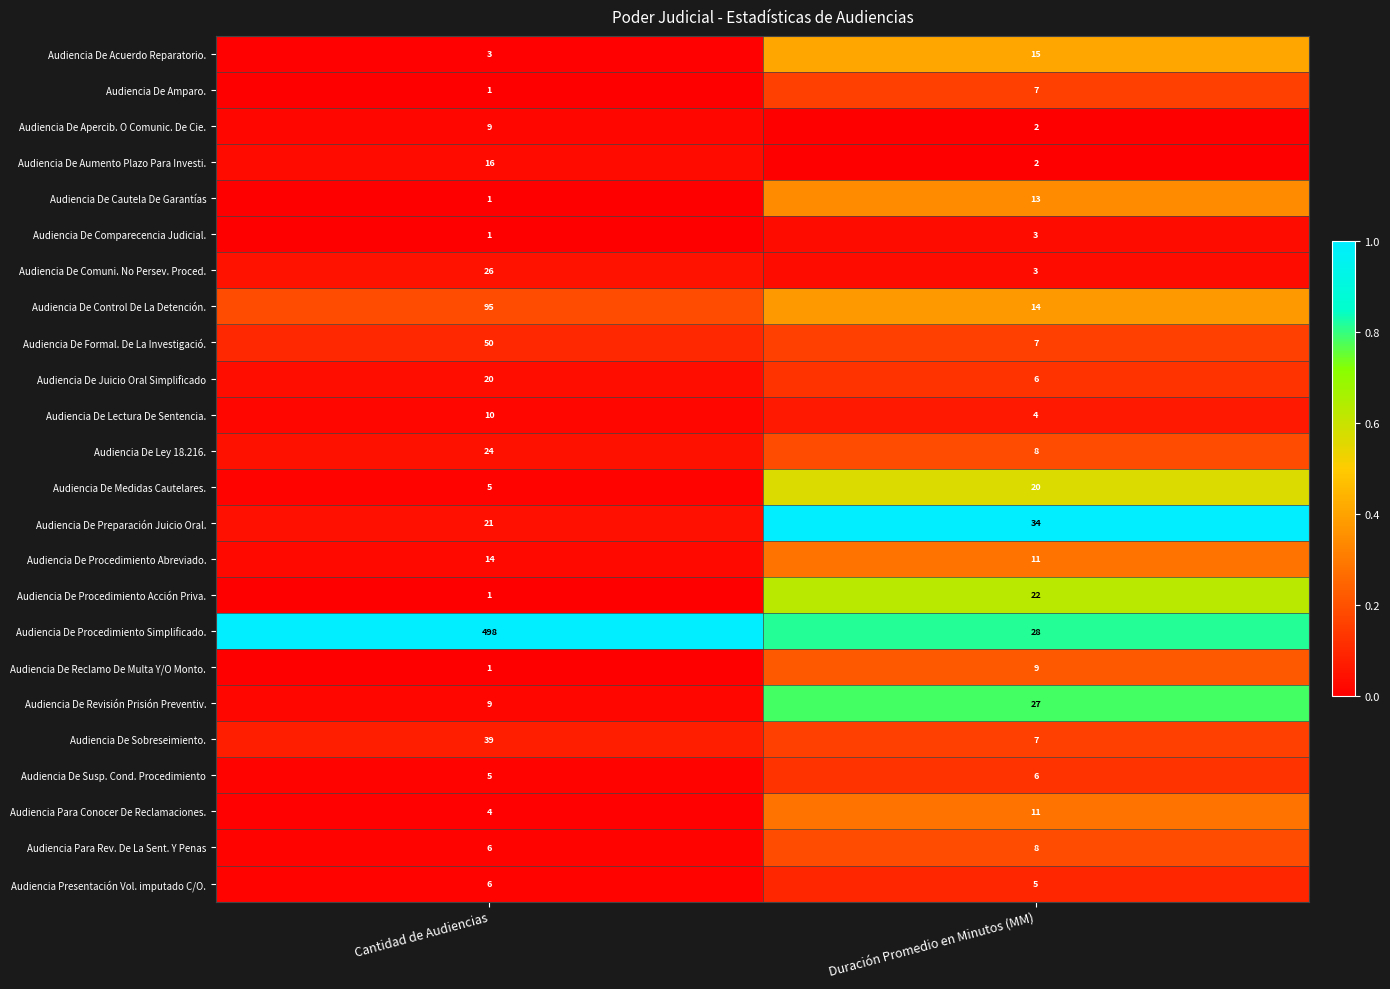

Which series changed the most between Cantidad de Audiencias and Duración Promedio en Minutos (MM)?

Audiencia De Procedimiento Simplificado.